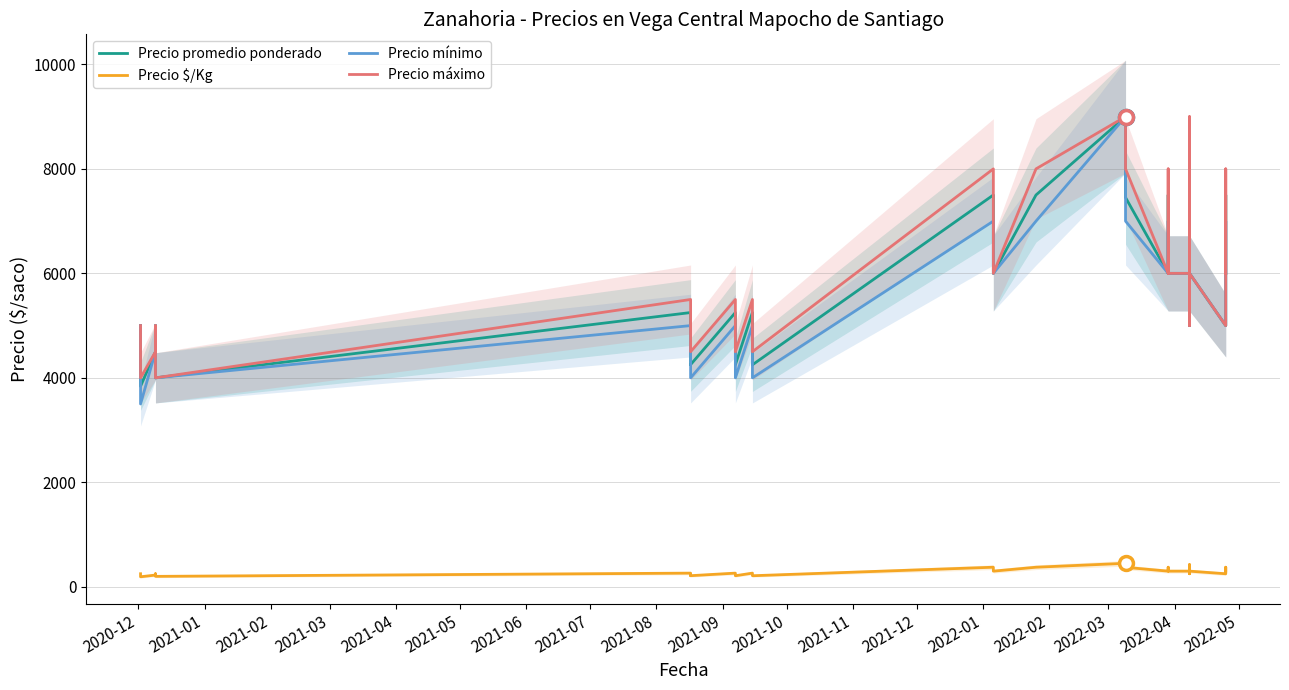

True or false: Precio mínimo and Precio máximo cross at least once.

False